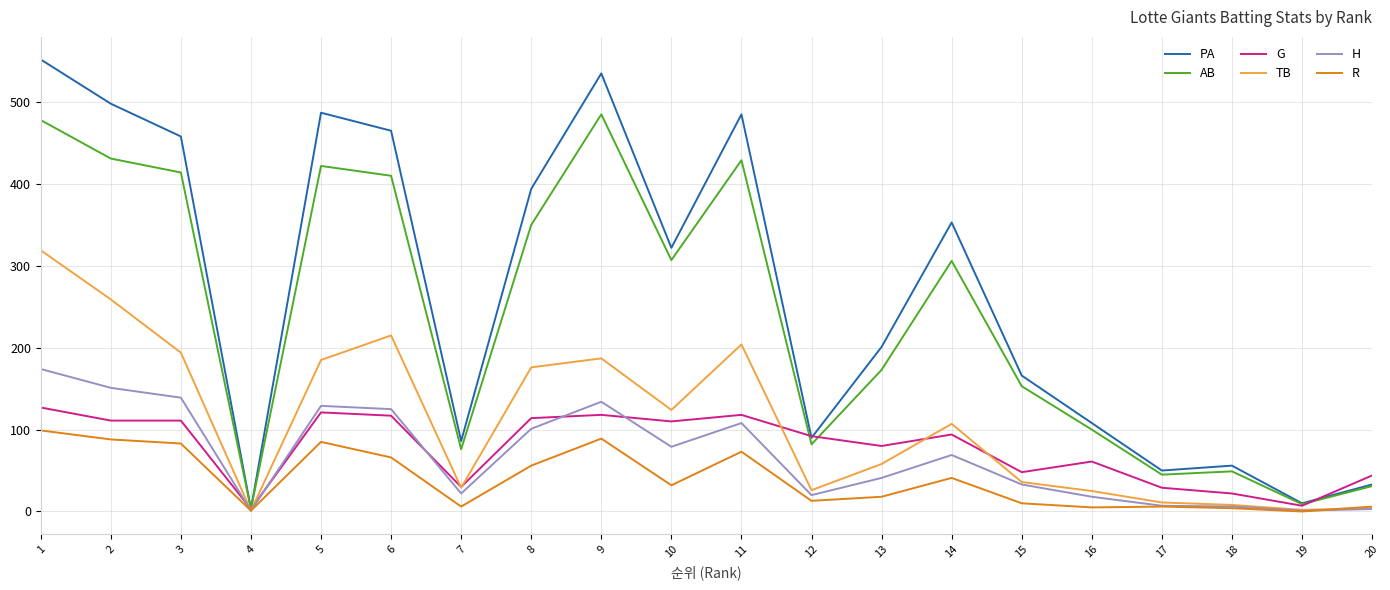

Which series has the widest spread of values?

PA